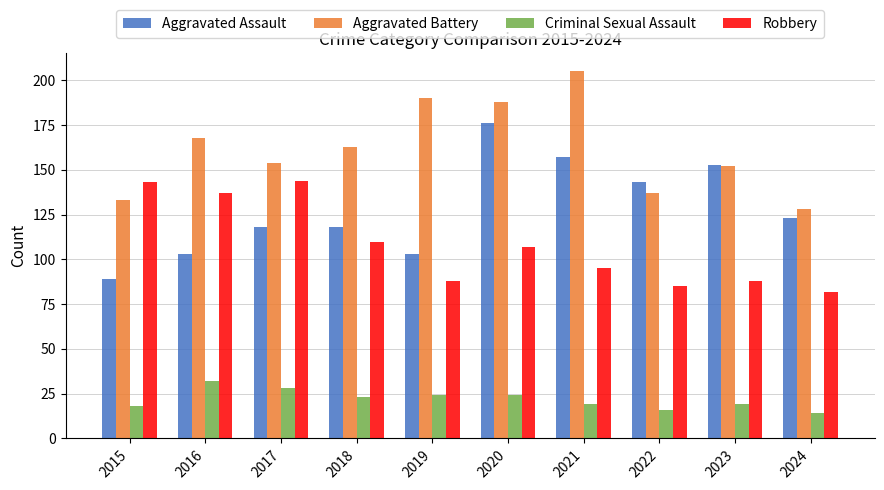

At how many categories does at least one series exceed 85?

10